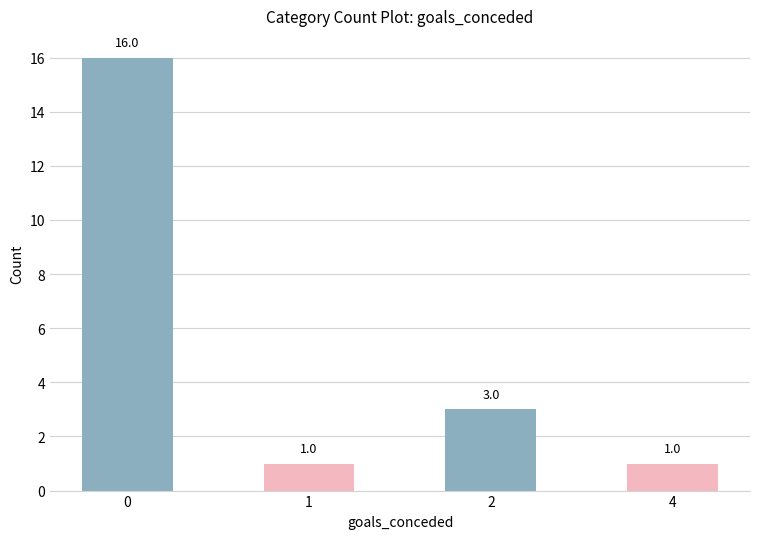

Approximately how many times larger is the value at 2 compared to 1?

3.0